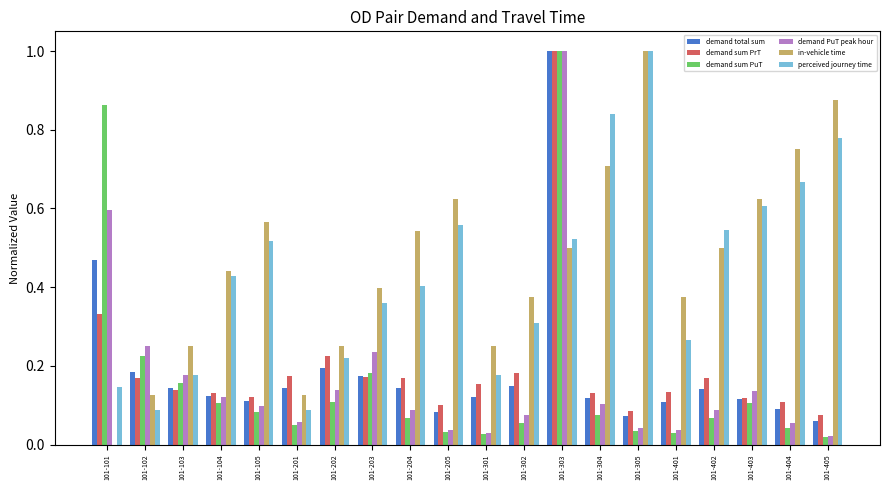

What is the maximum value shown in the chart?

1.0